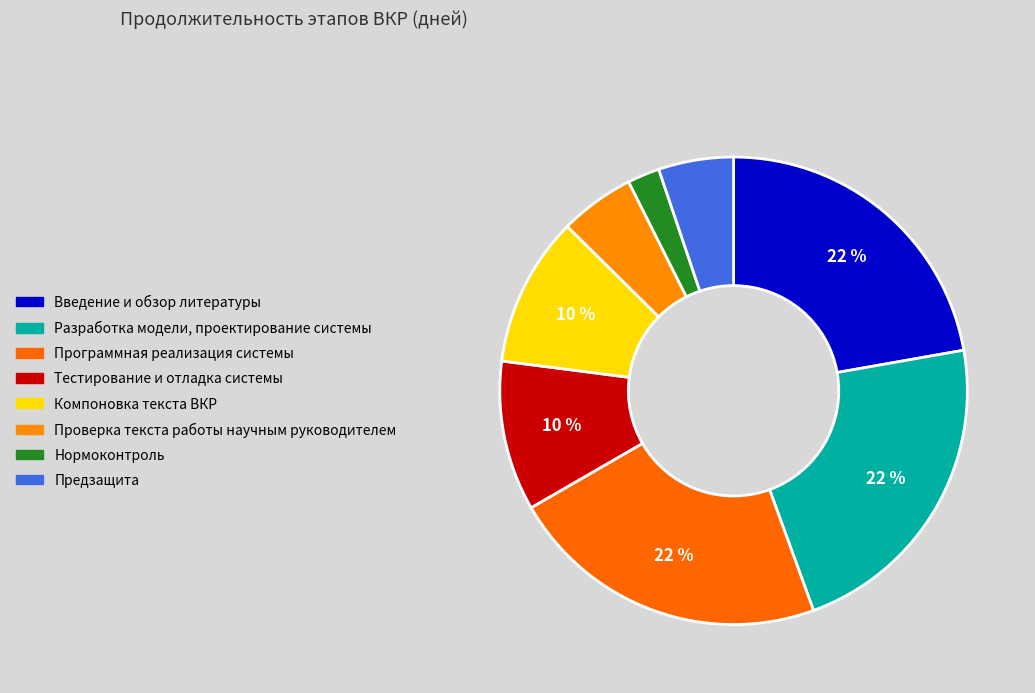

Which has a higher value, Проверка текста работы научным руководителем or Предзащита?

Проверка текста работы научным руководителем